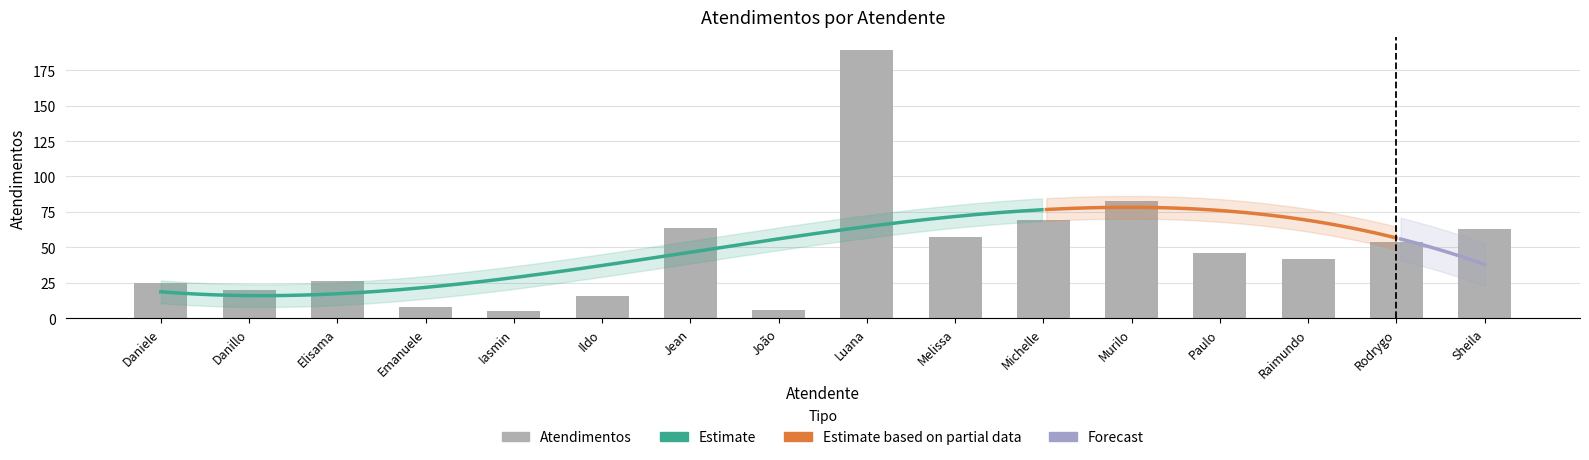

The chart shows a value of 6 at João. True or false?

True